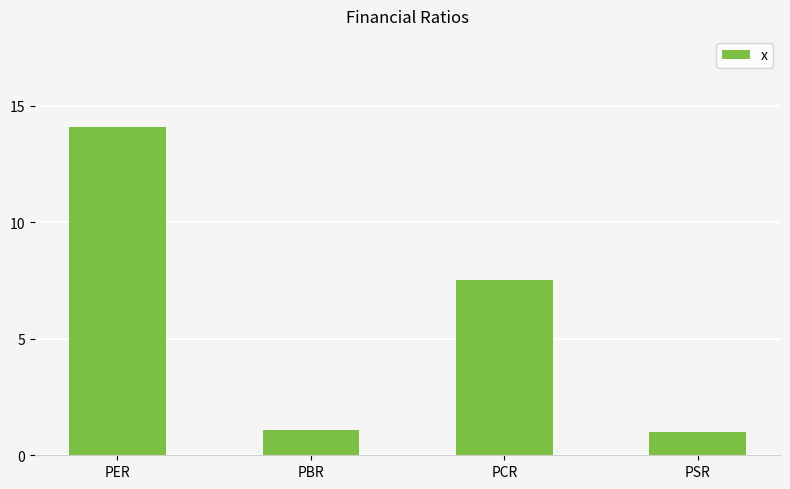

What is the value of the 3rd bar from the left?

7.5